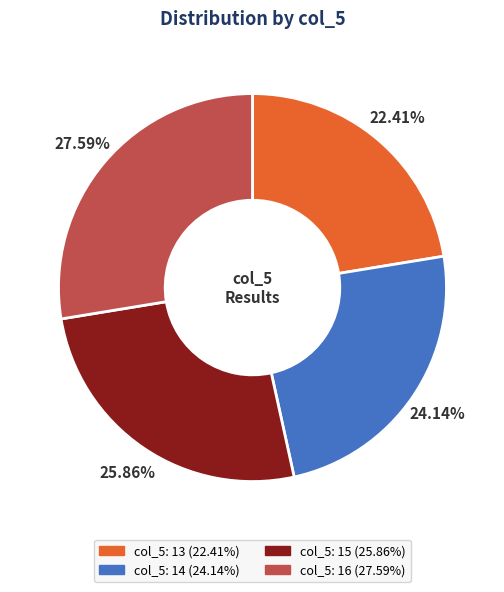

Is there any slice that represents more than half of the pie?

No